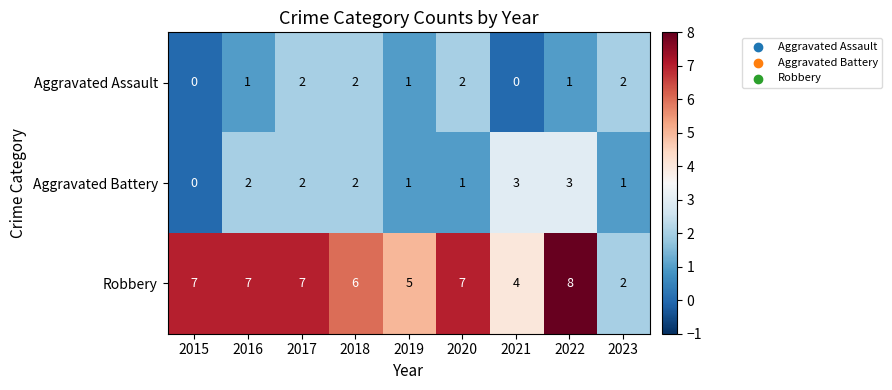

Is it true that Robbery equals 3 at 2019?

False